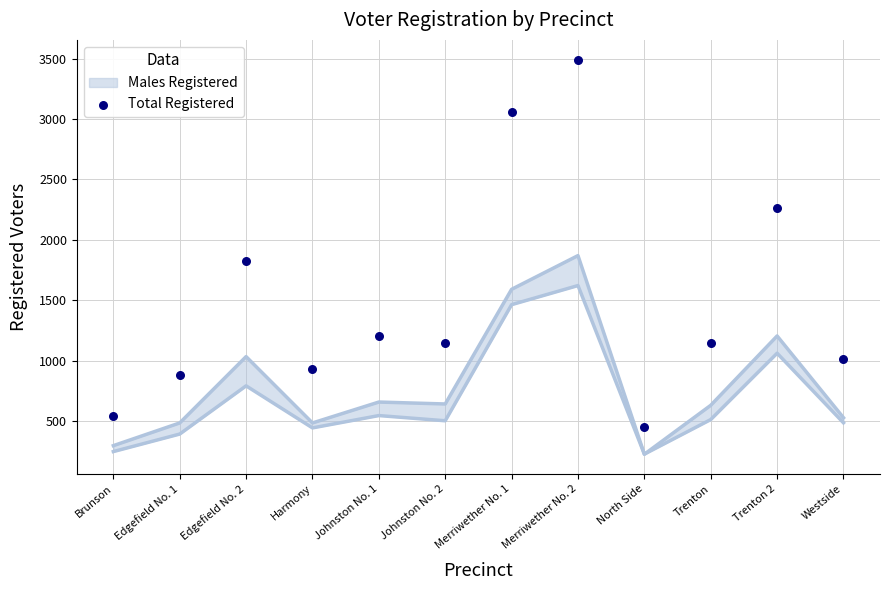

Between Edgefield No. 1 and Brunson, which is larger?

Edgefield No. 1